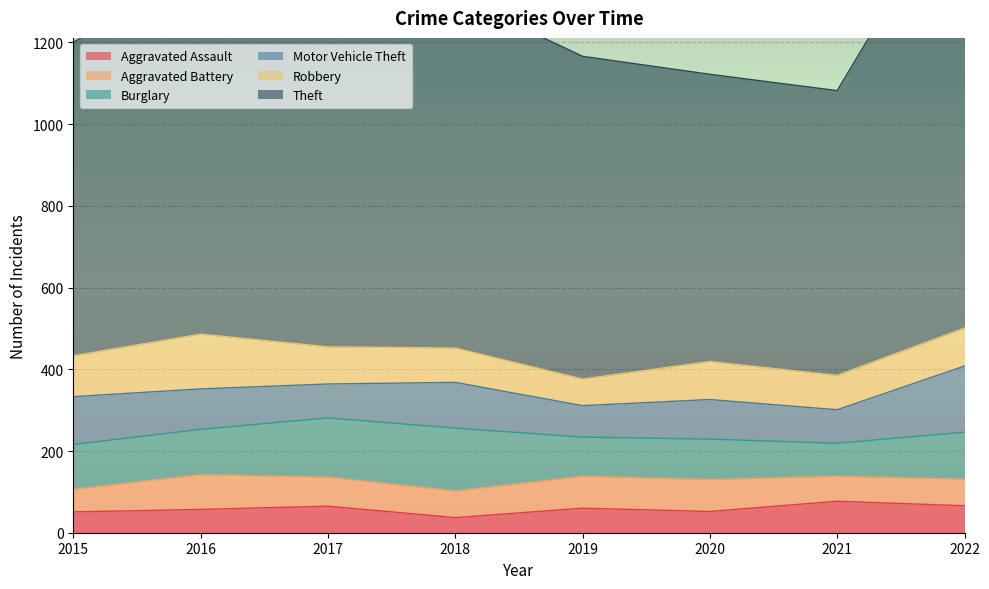

At 2018, list the series in order from smallest to largest.

Aggravated Assault, Aggravated Battery, Robbery, Motor Vehicle Theft, Burglary, Theft